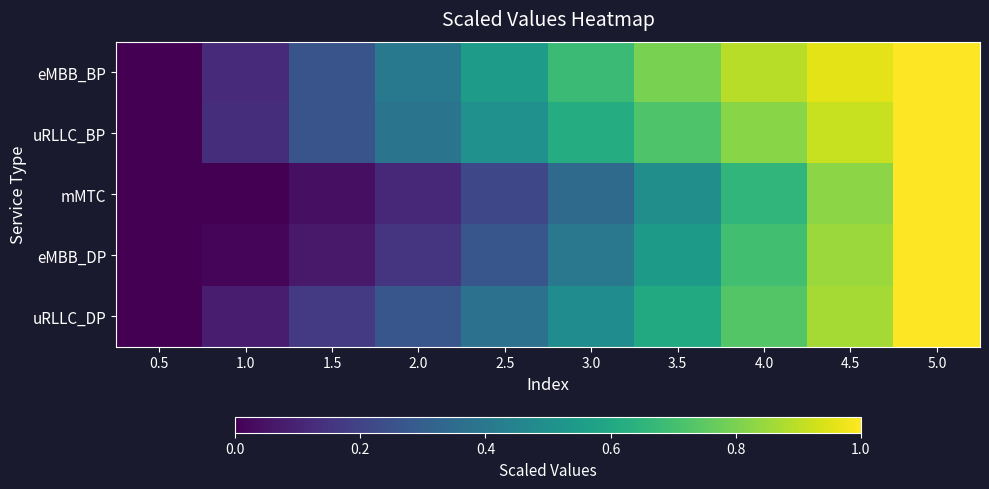

Reading left to right, what are all the values shown in this chart?

eMBB_BP: 0.5=0.0	1.0=0.1	1.5=0.3	2.0=0.4	2.5=0.5	3.0=0.7	3.5=0.8	4.0=0.9	4.5=1.0	5.0=1.0
uRLLC_BP: 0.5=0.0	1.0=0.1	1.5=0.3	2.0=0.4	2.5=0.5	3.0=0.6	3.5=0.7	4.0=0.8	4.5=0.9	5.0=1.0
mMTC: 0.5=0.0	1.0=0.0	1.5=0.0	2.0=0.1	2.5=0.2	3.0=0.3	3.5=0.5	4.0=0.7	4.5=0.8	5.0=1.0
eMBB_DP: 0.5=0.0	1.0=0.0	1.5=0.1	2.0=0.2	2.5=0.3	3.0=0.4	3.5=0.5	4.0=0.7	4.5=0.8	5.0=1.0
uRLLC_DP: 0.5=0.0	1.0=0.1	1.5=0.2	2.0=0.3	2.5=0.4	3.0=0.5	3.5=0.6	4.0=0.7	4.5=0.9	5.0=1.0